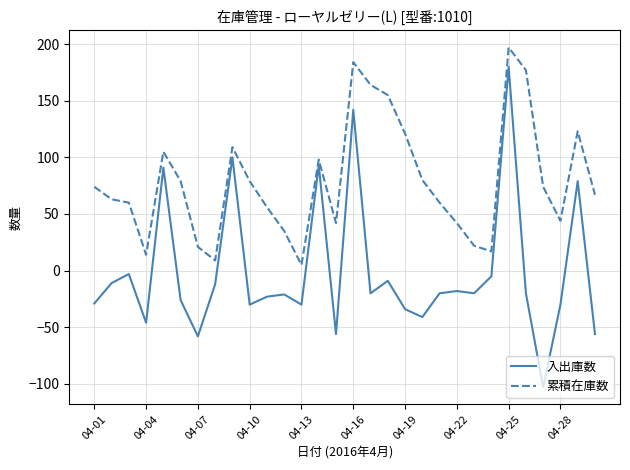

Which series has the largest total across all categories?

累積在庫数